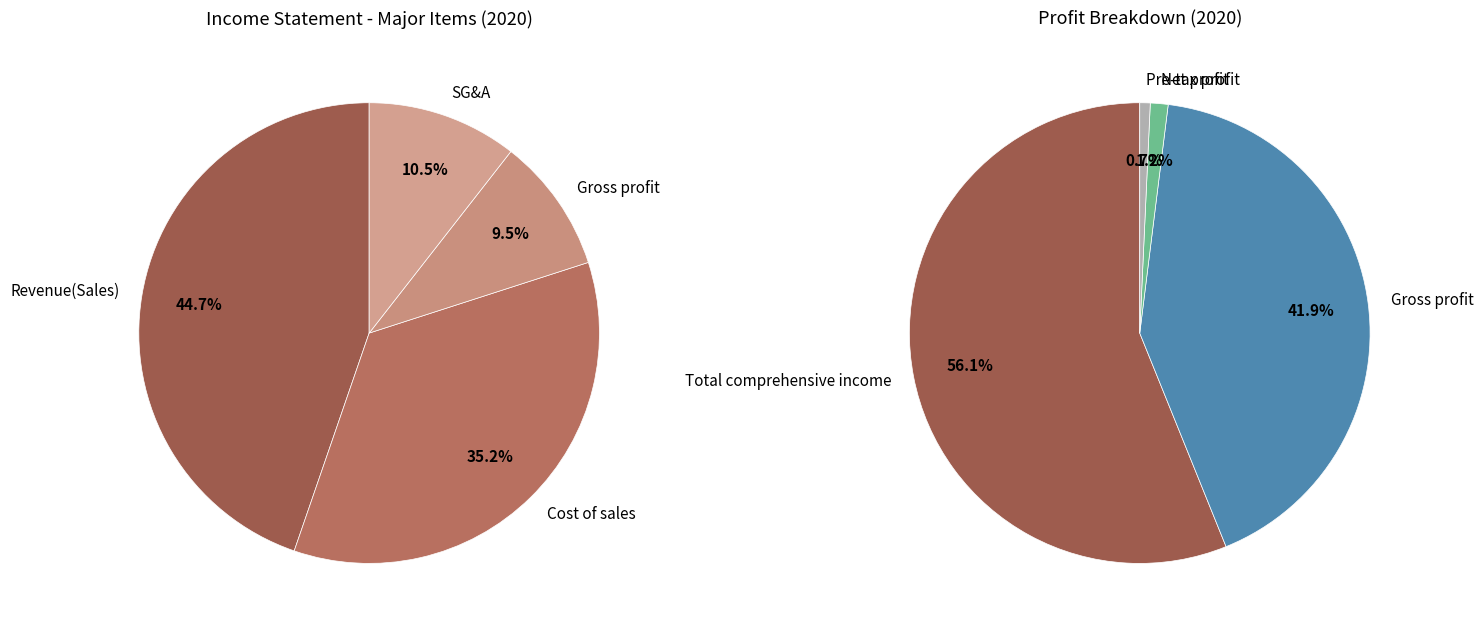

Between Revenue(Sales) and Profit (loss) before tax, which is larger?

Revenue(Sales)